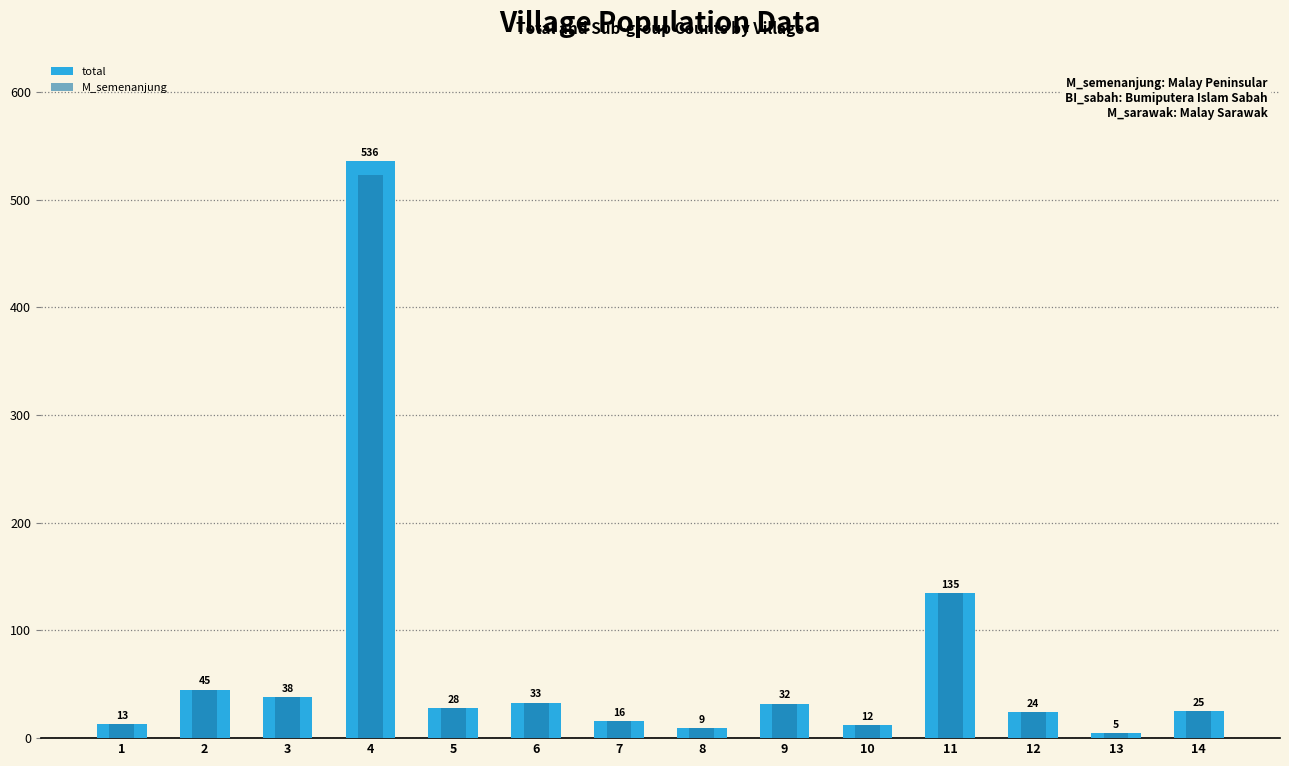

Does the chart contain any negative values?

No